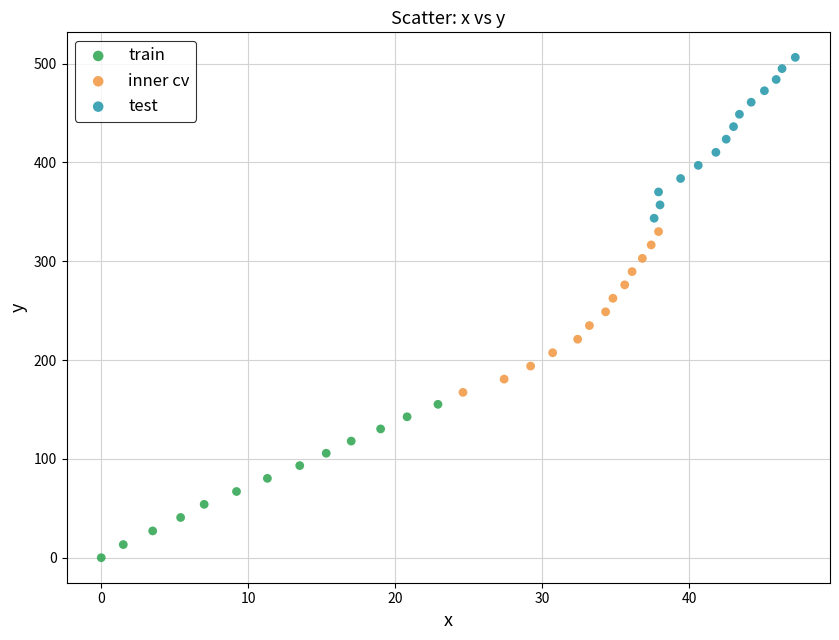

Which series contains the lowest Y value?

train